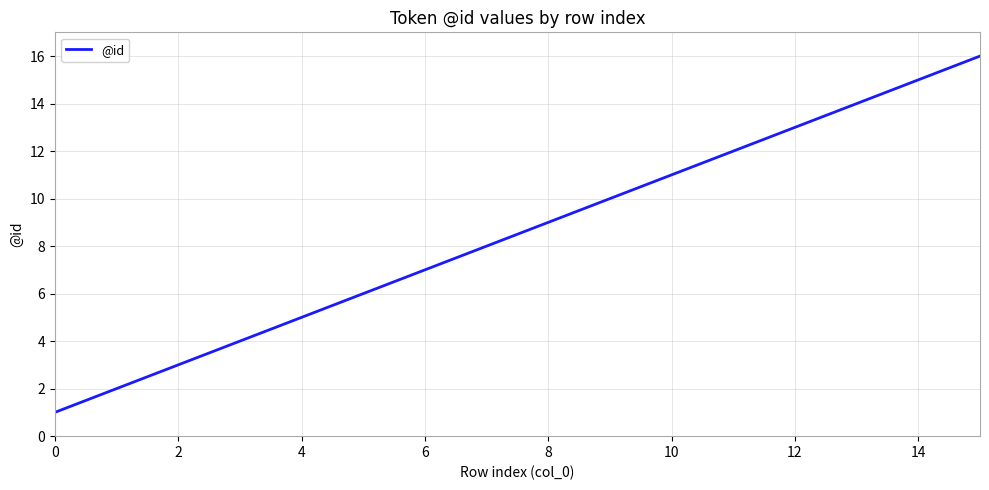

What is the greatest value displayed?

16